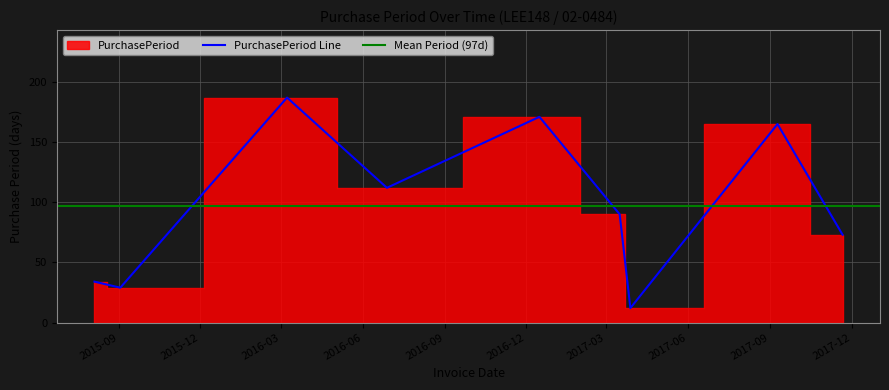

At which category does the chart reach its peak across all series?

2016-03-08